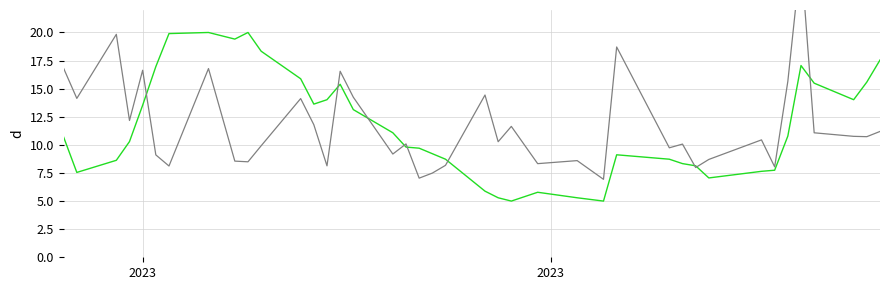

How many lines are shown in the chart?

2